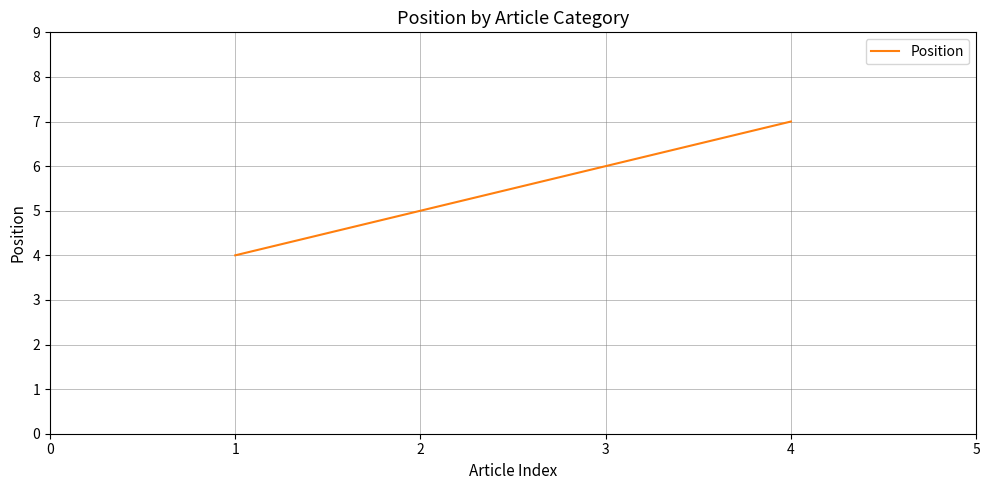

Is this an area chart (filled region under the line)?

No